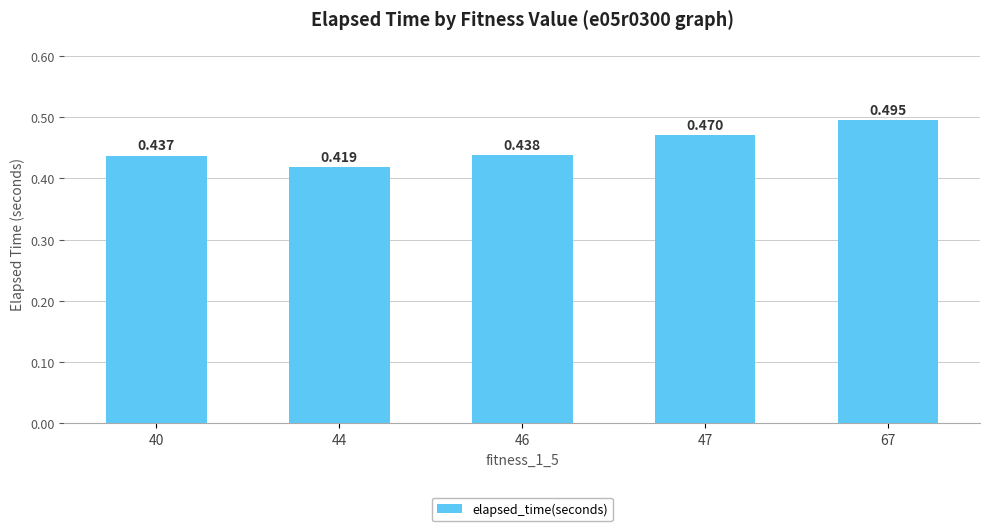

At which label is the value closest to 0?

44